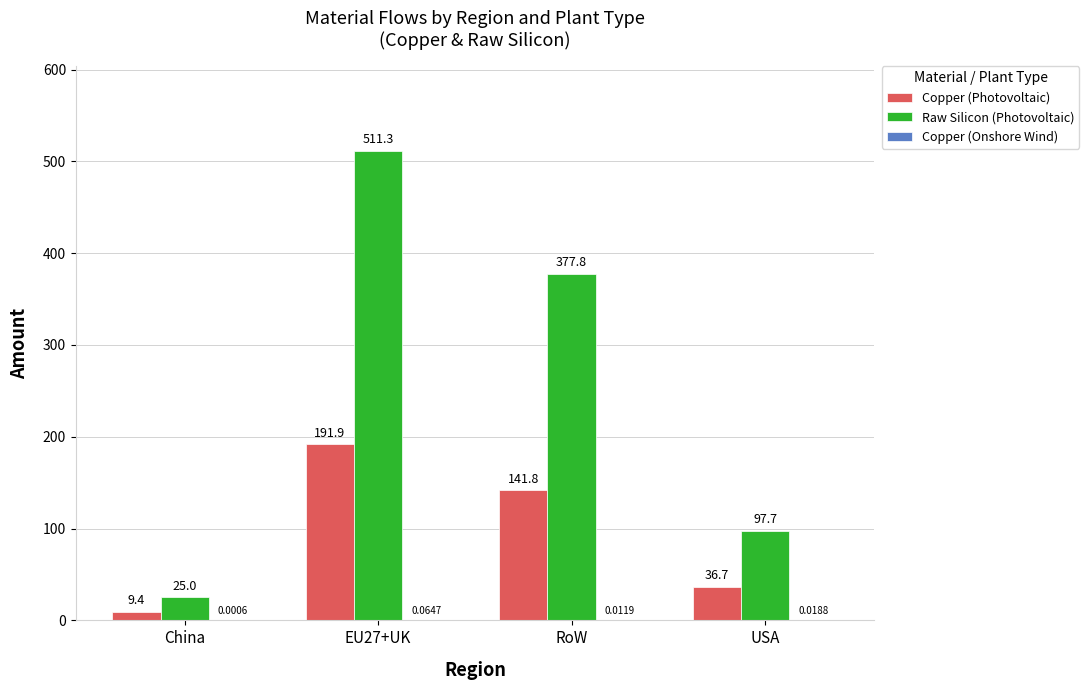

Which series changed the most between China and USA?

Raw Silicon (Photovoltaic)